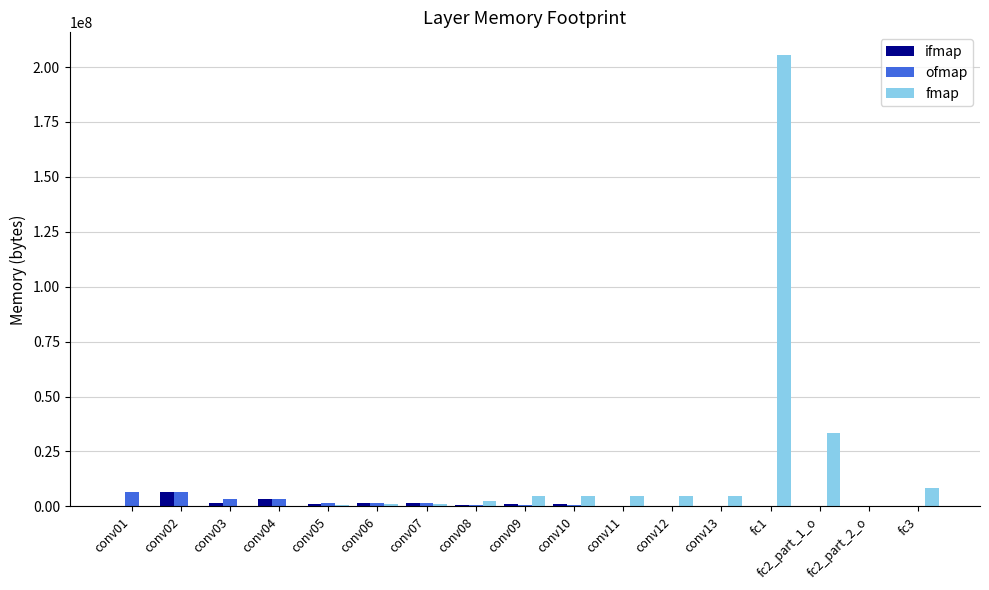

At which category is the sum across all series the highest?

fc1